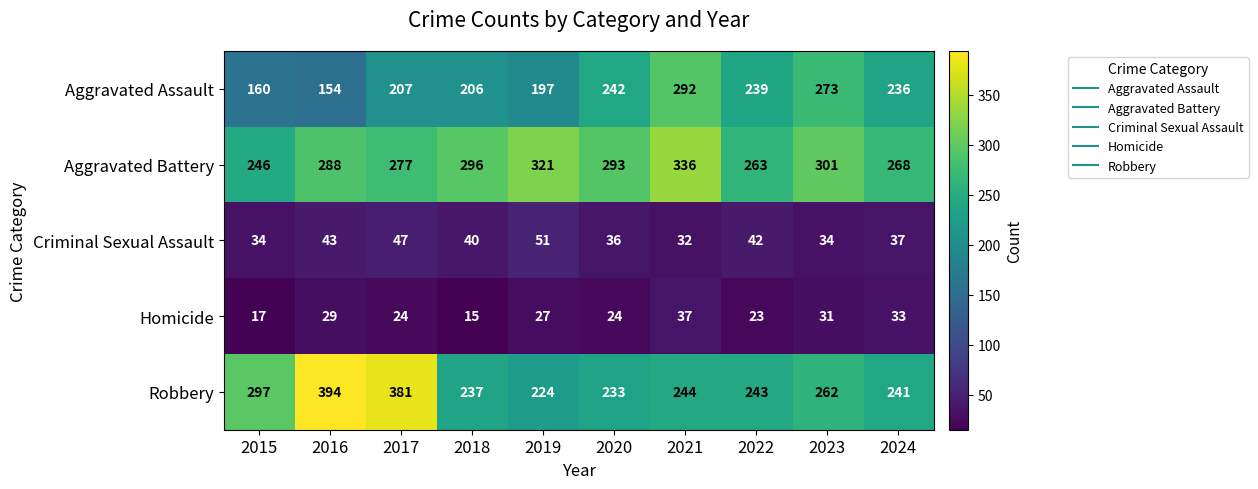

Is the value of Homicide at 2018 greater than the value of Robbery at 2016?

No